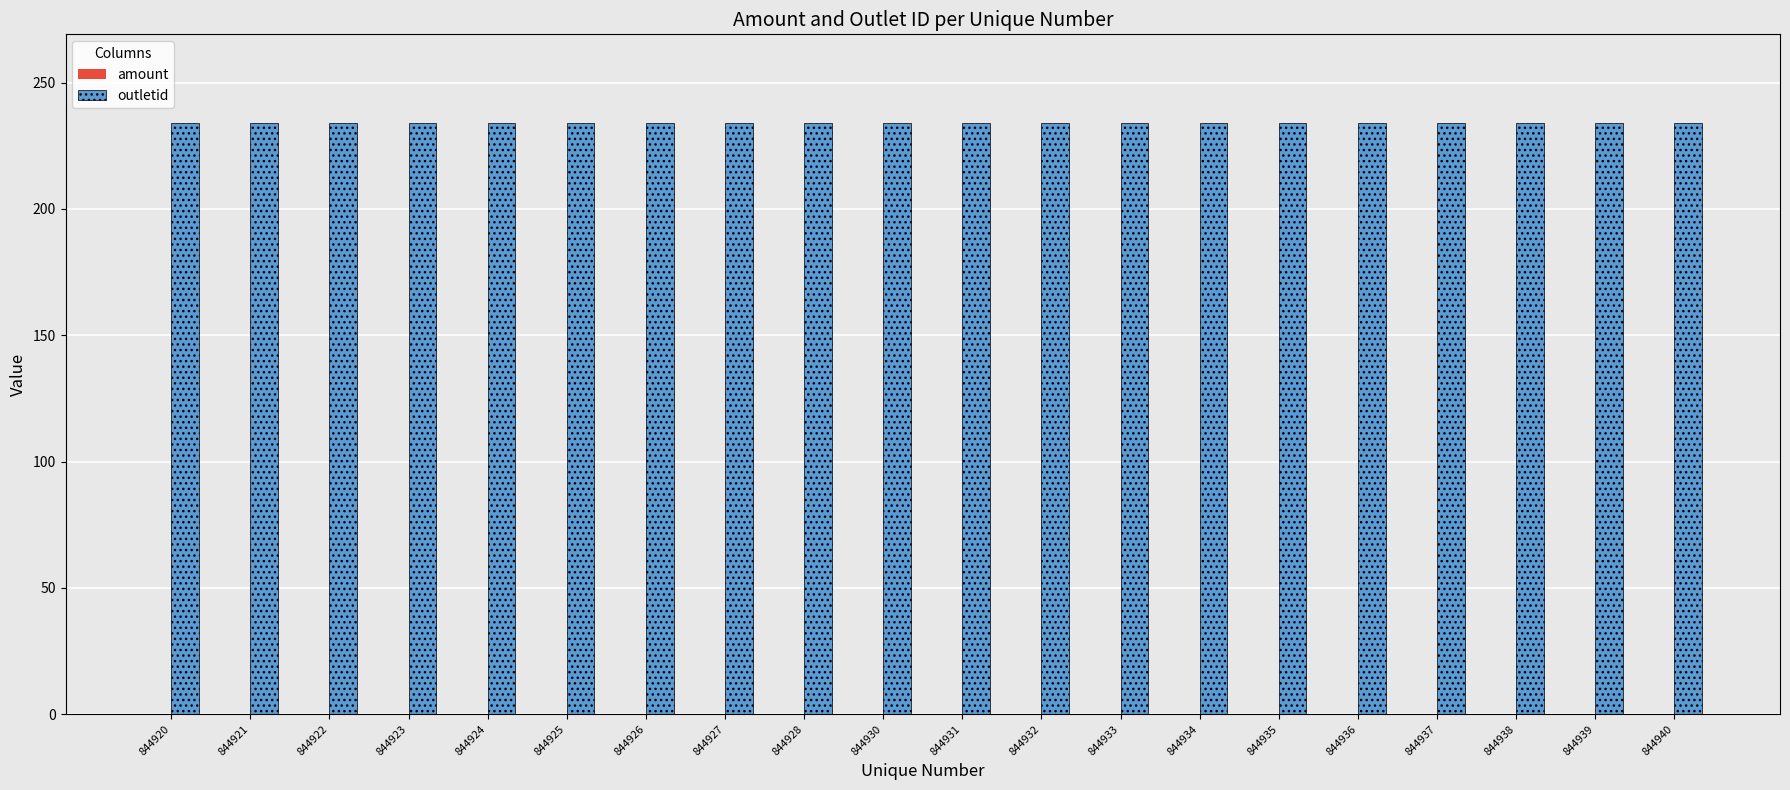

How many bars are there in each group?

2